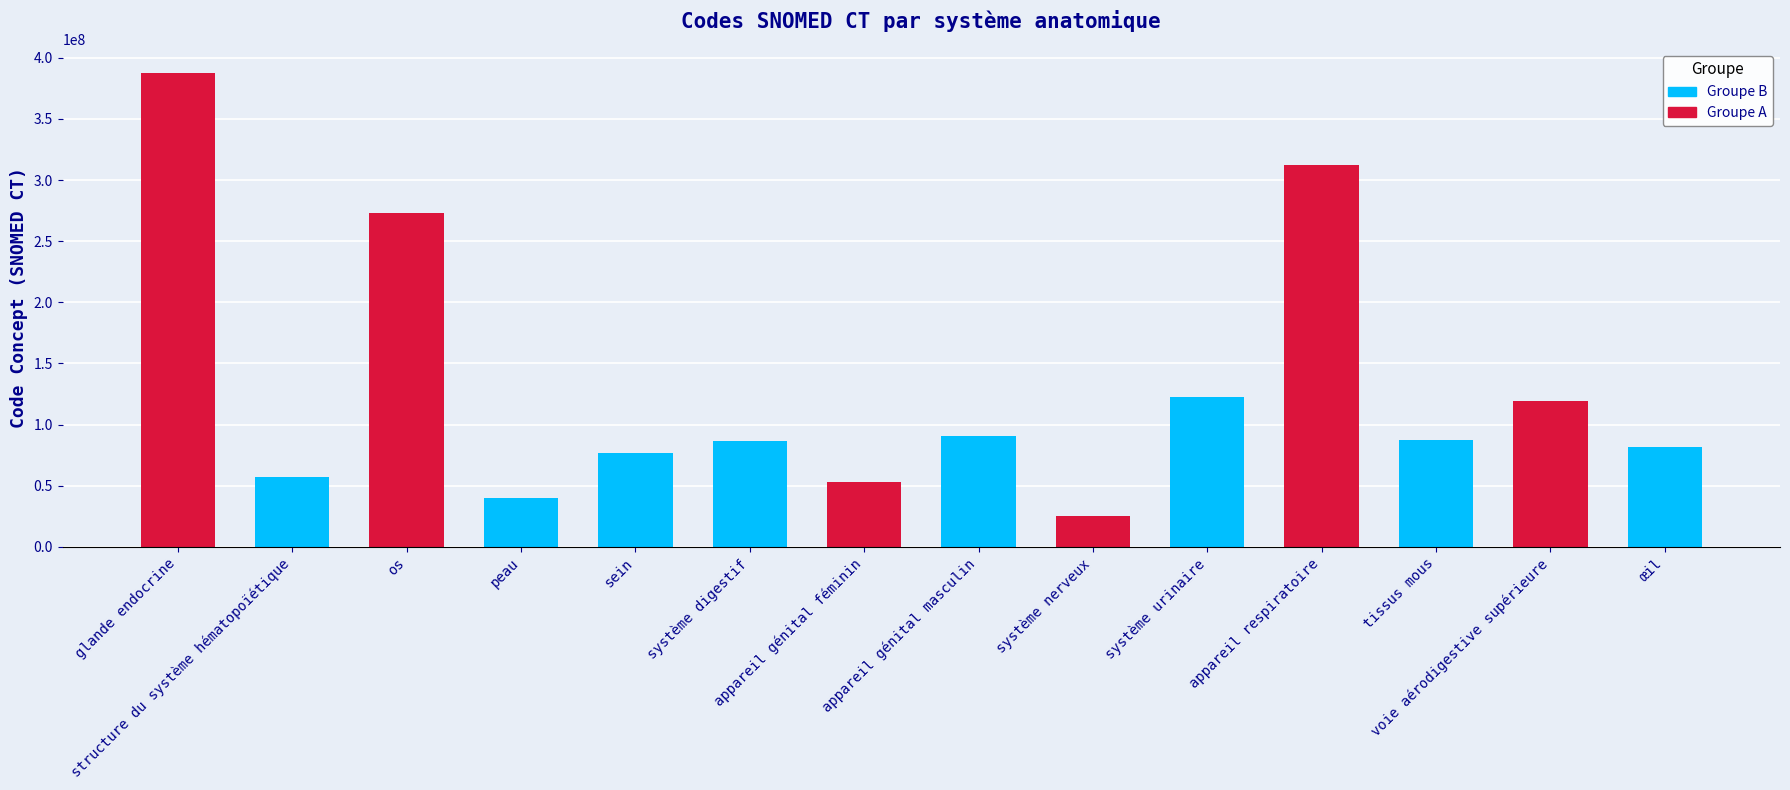

What position from the right is appareil génital masculin?

7